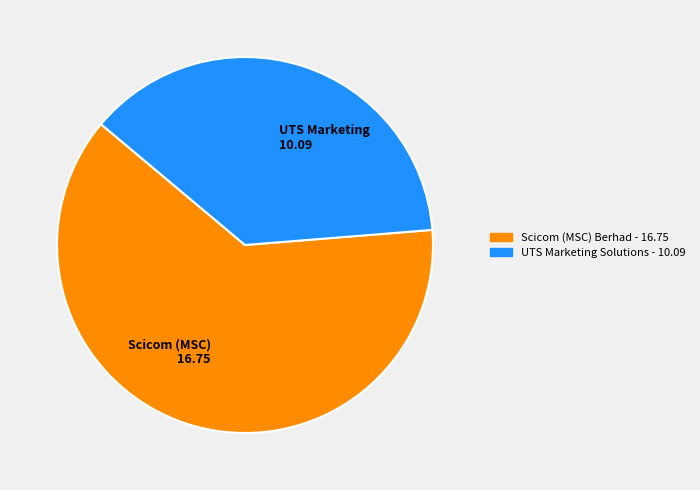

Which category accounts for the majority?

Scicom (MSC) 16.75